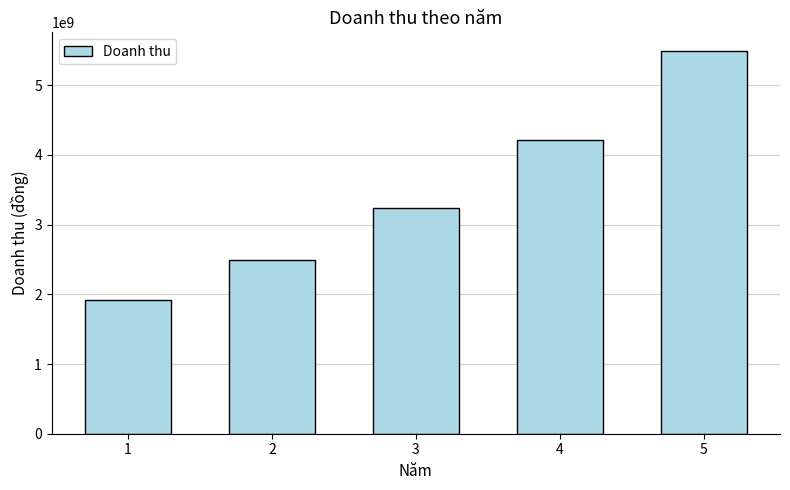

Is it true that the value at 3 is 3244800000?

True